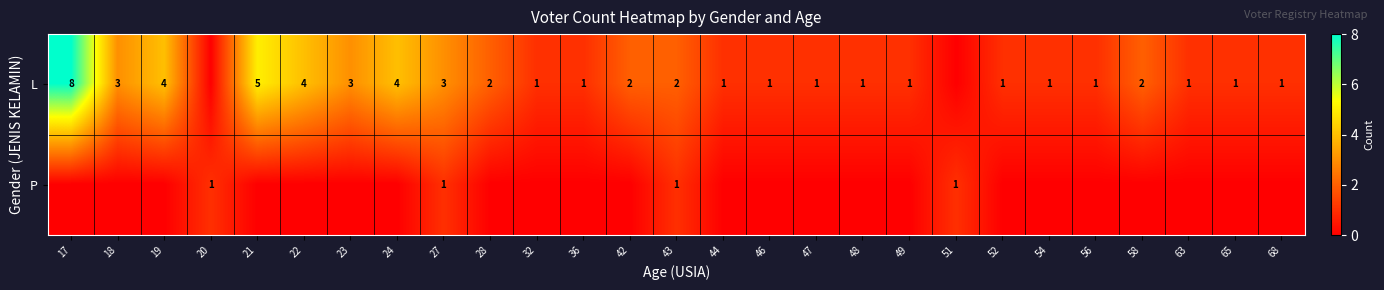

How many distinct data groups are displayed?

2